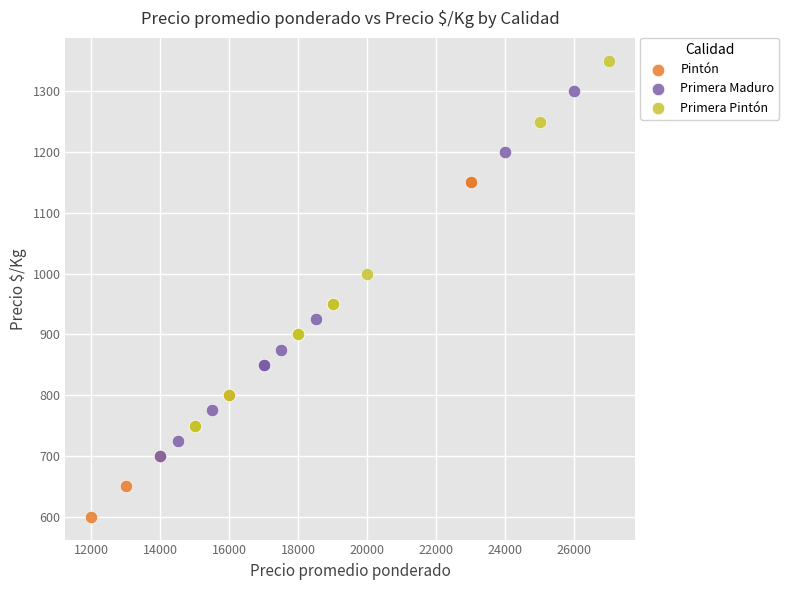

What are all the series names shown in the legend?

Pintón, Primera Maduro, Primera Pintón